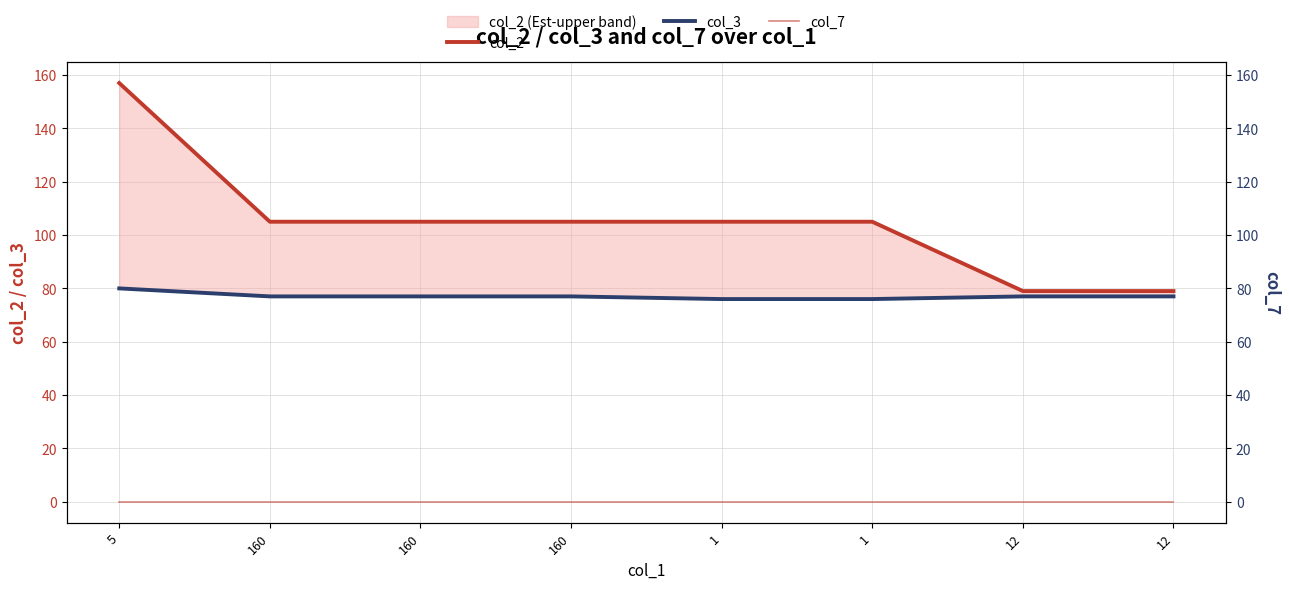

True or false: col_7 and col_2 cross at least once.

False